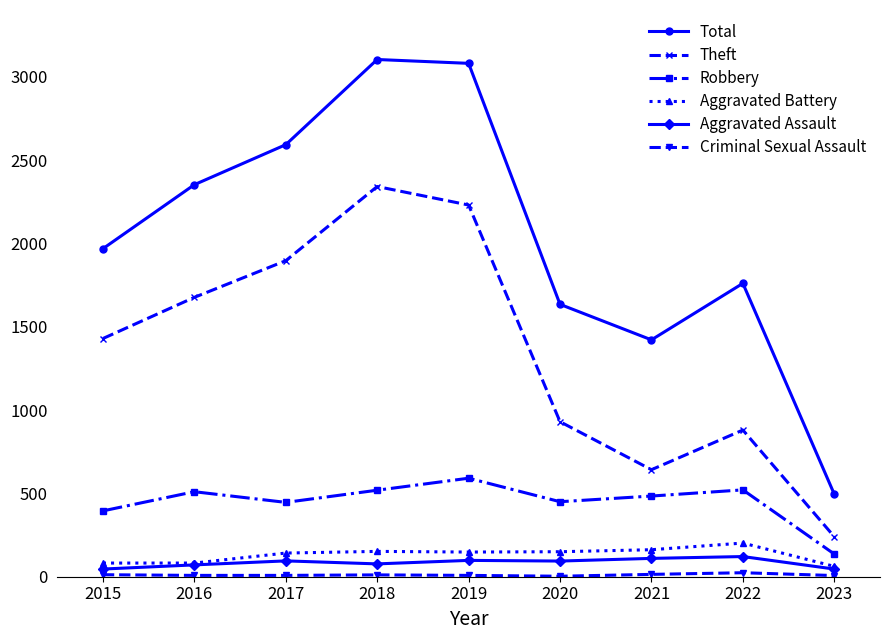

True or false: Theft has more than 2 interior local peaks.

False